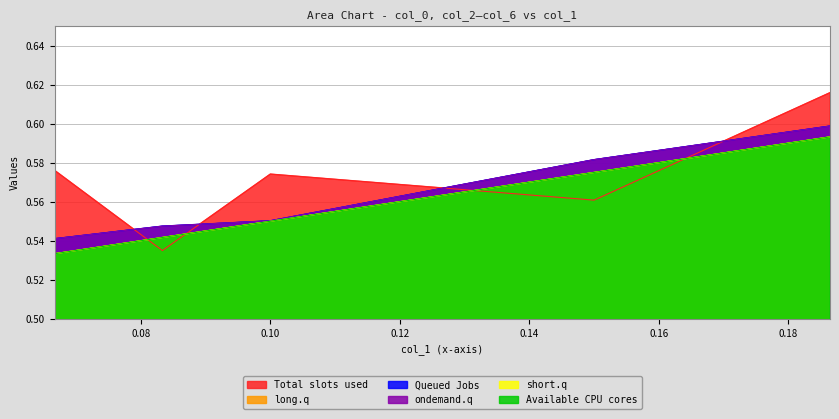

True or false: col_4 and col_2 cross at least once.

False